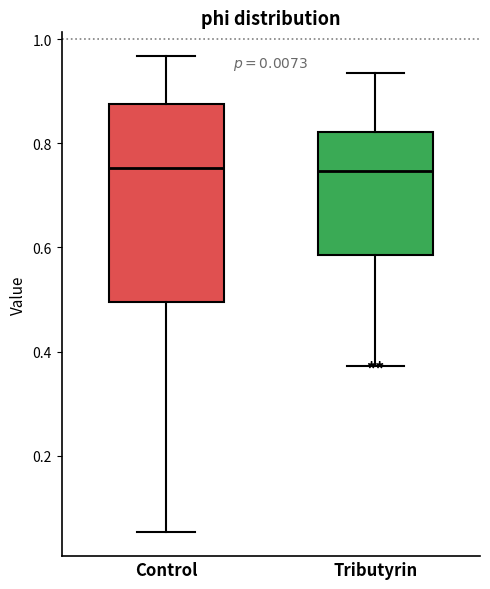

Reading left to right, transcribe this box plot: for each box, give where its median line is, the range the box spans, and where its two whiskers end, as read against the y-axis. The values are not printed on the chart, so give them approximately, as read against the axis.

Control: median 0.76, box 0.50 to 0.88, whiskers 0.06 to 0.96
Tributyrin: median 0.74, box 0.58 to 0.82, whiskers 0.38 to 0.94